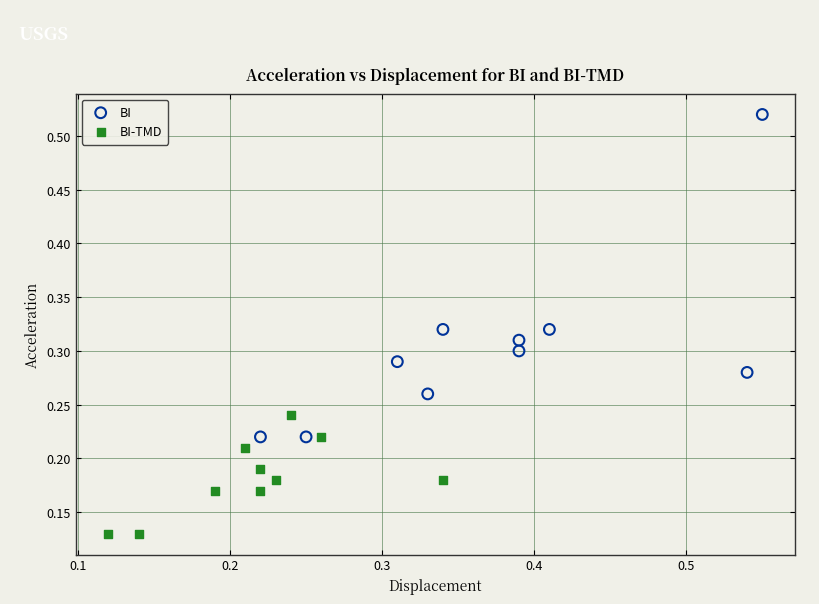

What are all the series names shown in the legend?

BI, BI-TMD